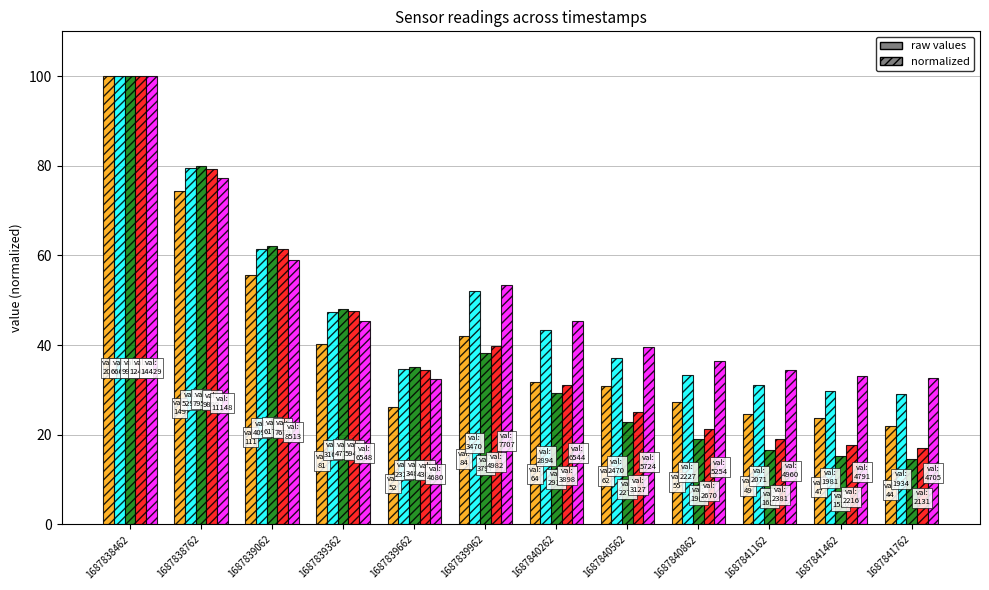

How many bars are there in each group?

5